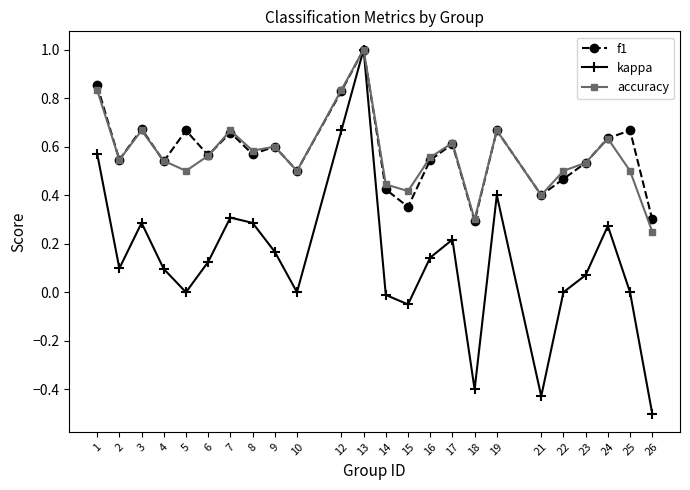

At which category is the sum across all series the highest?

13